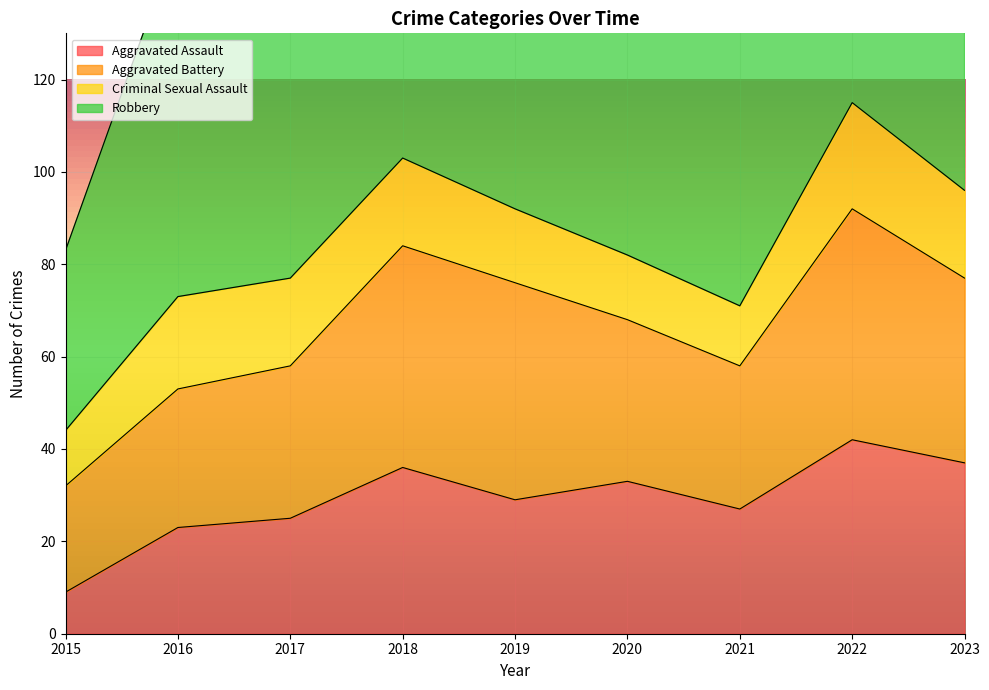

What are all the series names shown in the legend?

Aggravated Assault, Aggravated Battery, Criminal Sexual Assault, Robbery